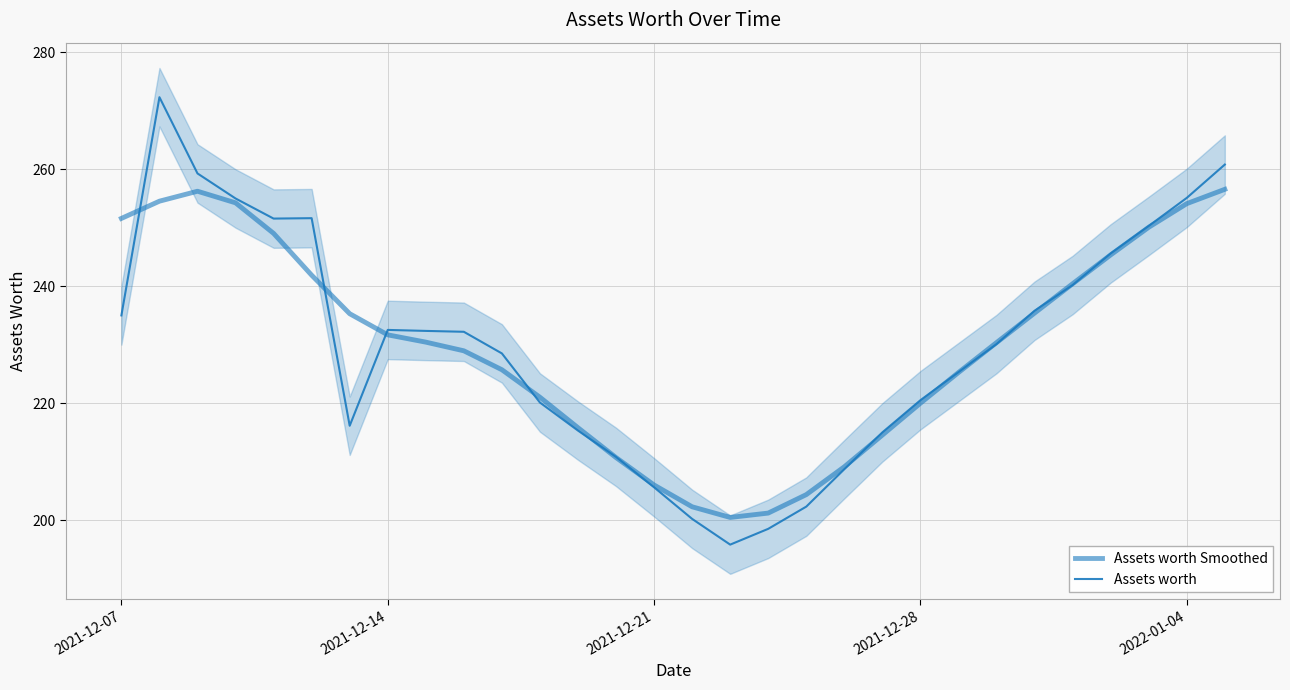

What is the smallest value displayed?

195.8